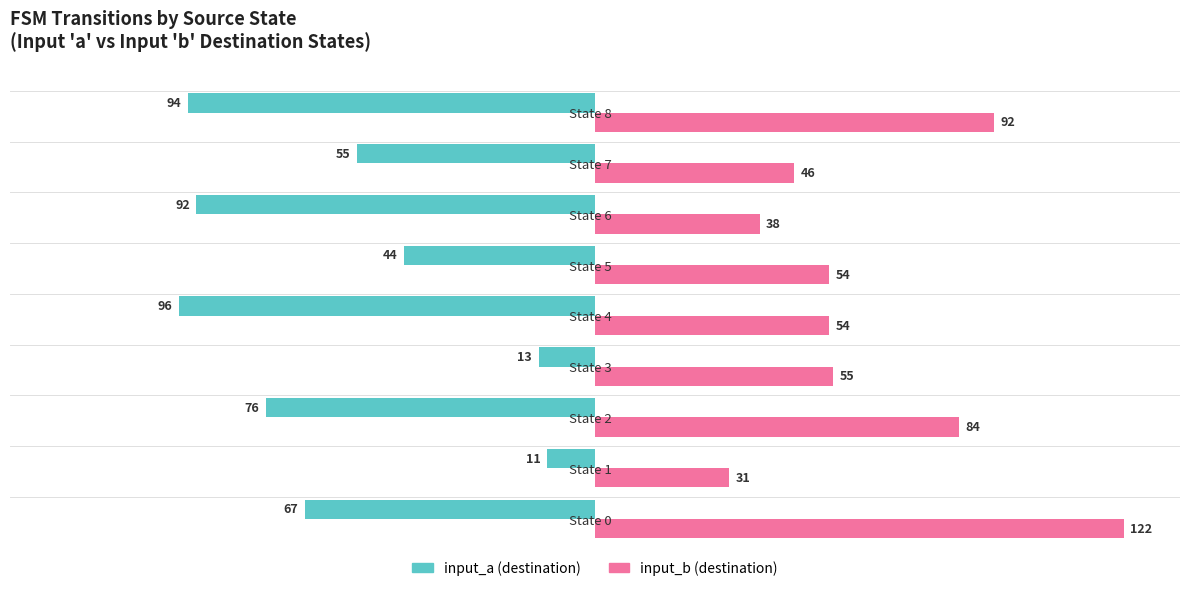

At which category does the chart reach its peak across all series?

State 0